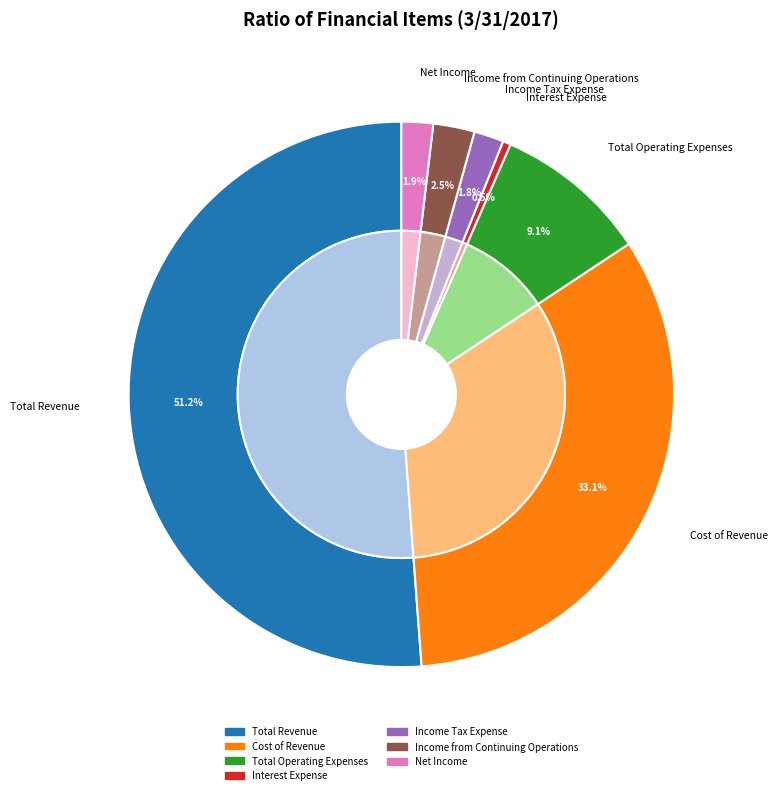

To the nearest percent, what percentage of the pie is Total Operating Expenses?

9%